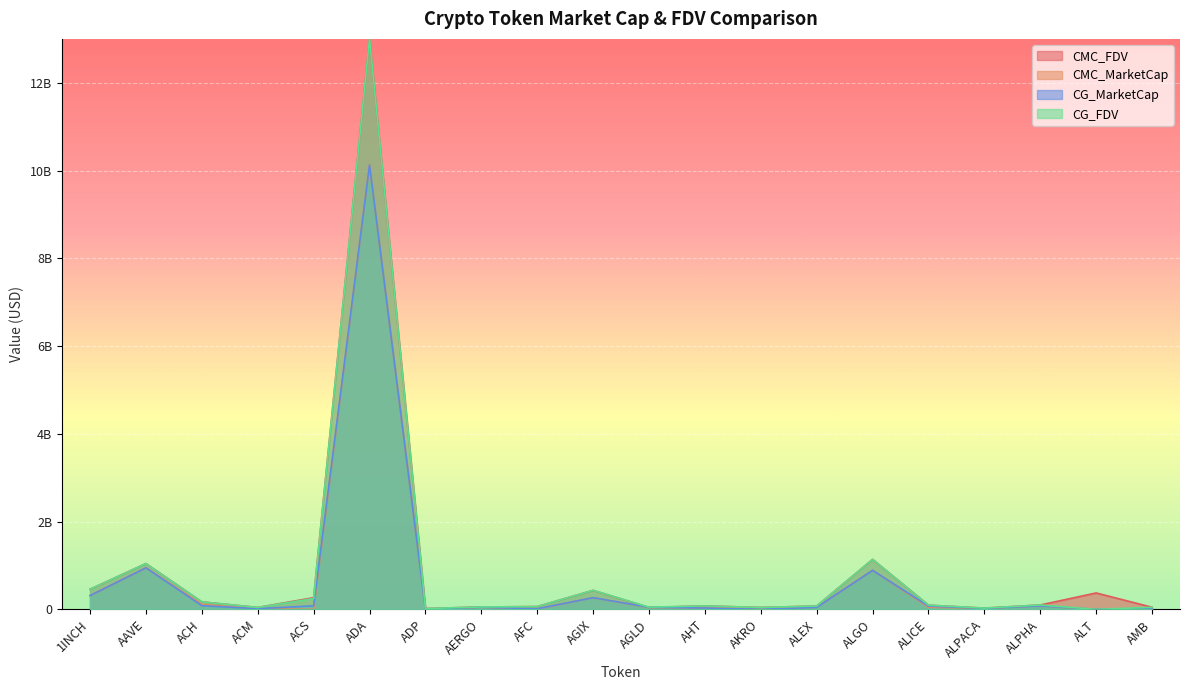

At which category does CMC_MarketCap reach its first local valley?

ACS